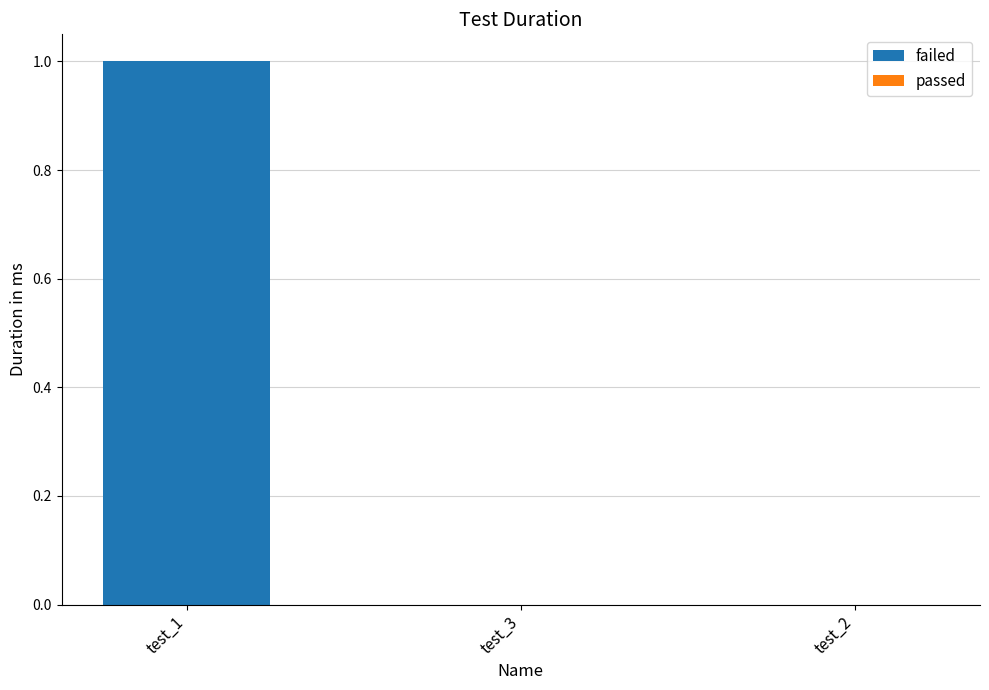

What is the change in value from test_1 to test_3?

-1